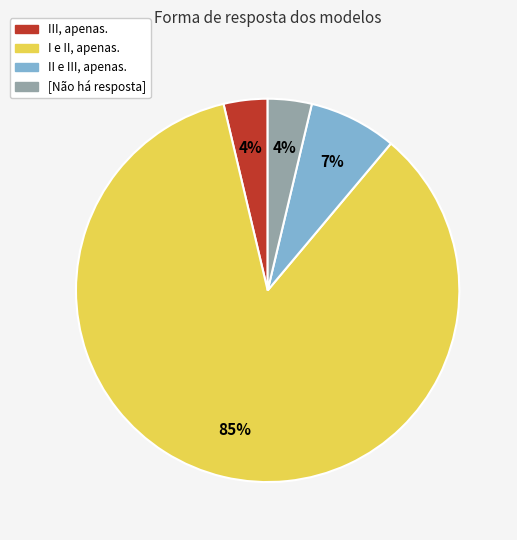

Does any single category account for the majority?

Yes